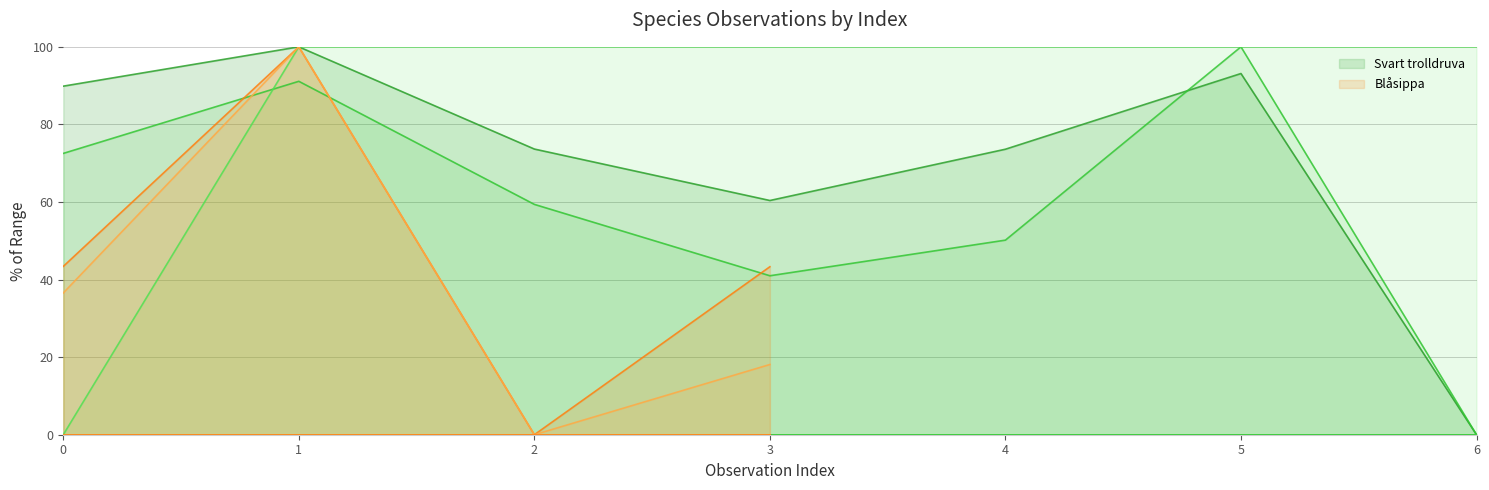

Does the chart display data point markers on the line(s)?

No